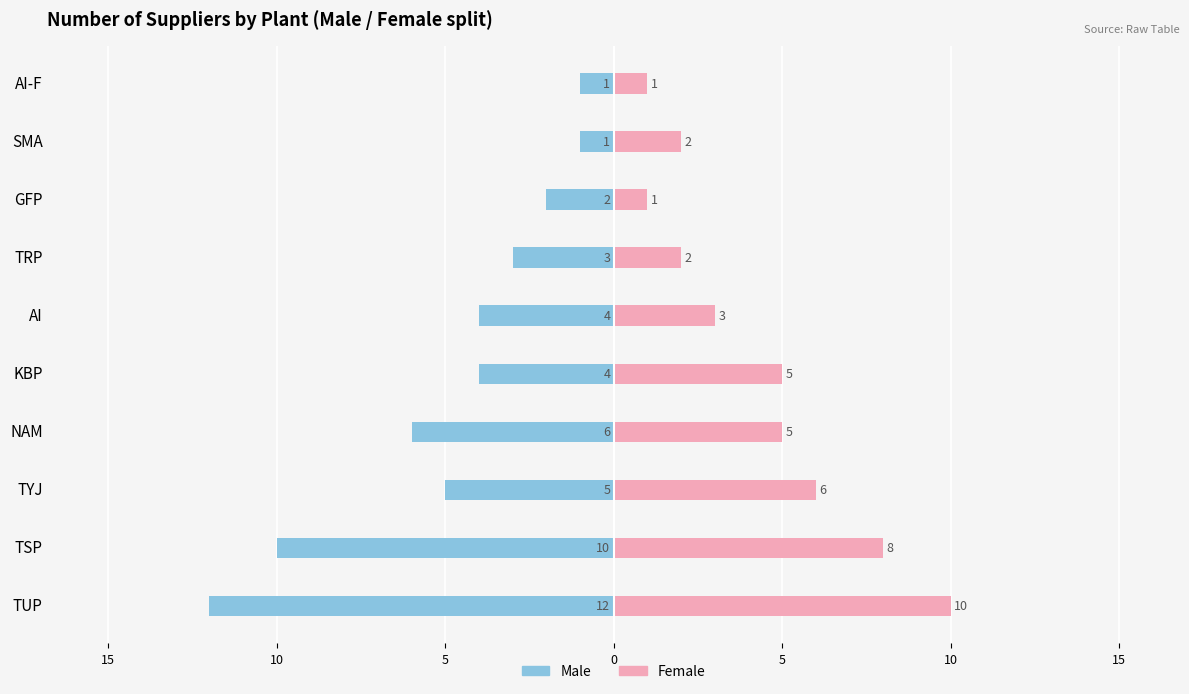

How many distinct data groups are displayed?

2